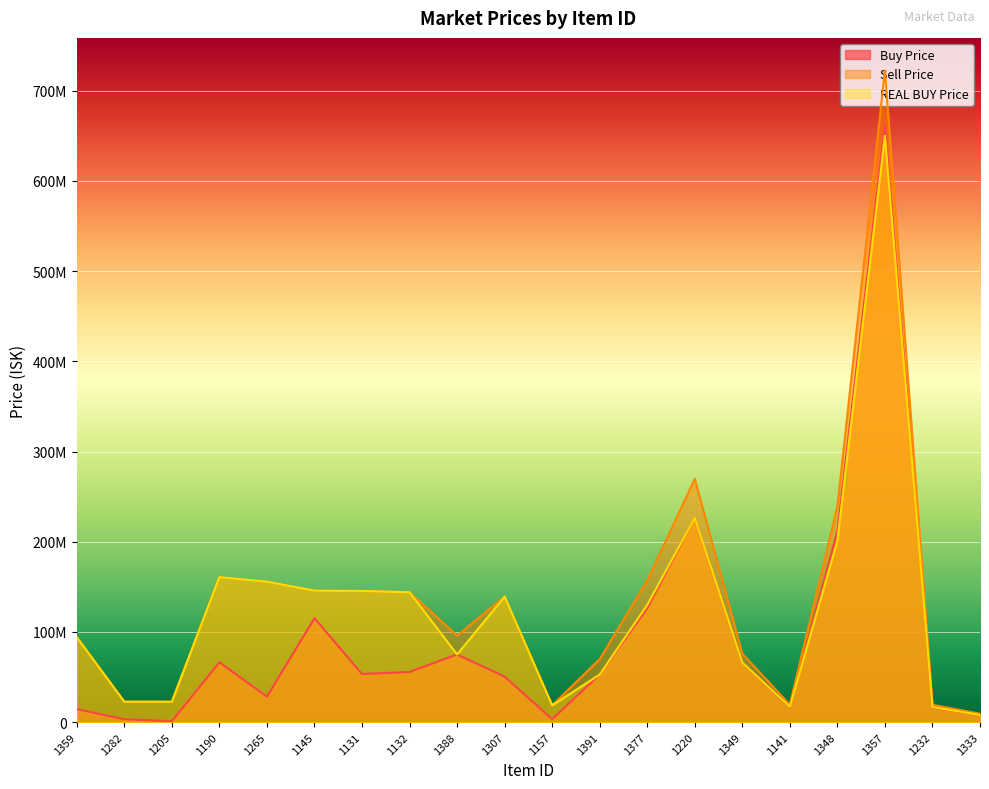

How many intersections are there between REAL BUY Price and Buy Price?

4